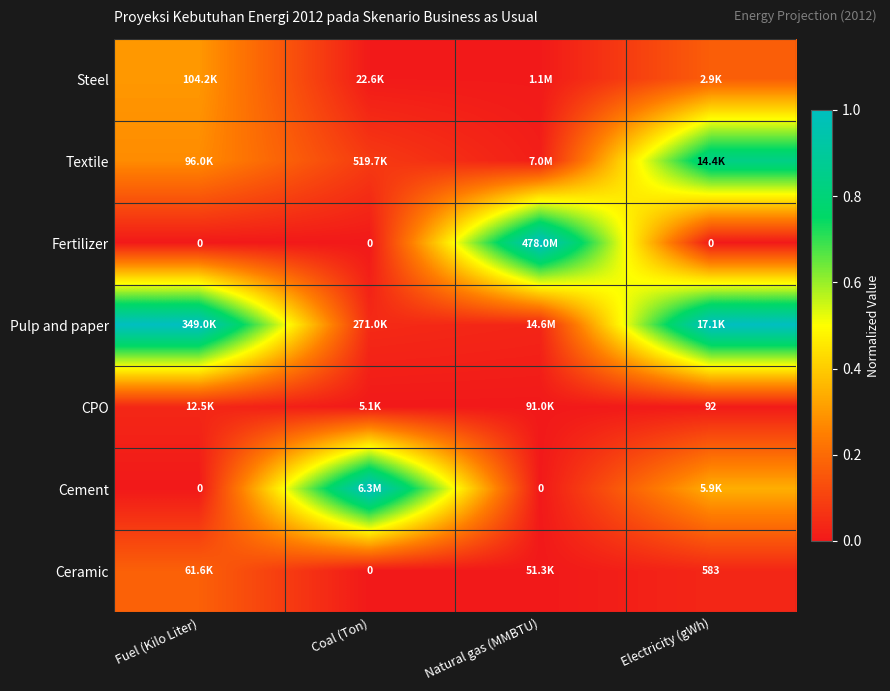

How many distinct data groups are displayed?

7